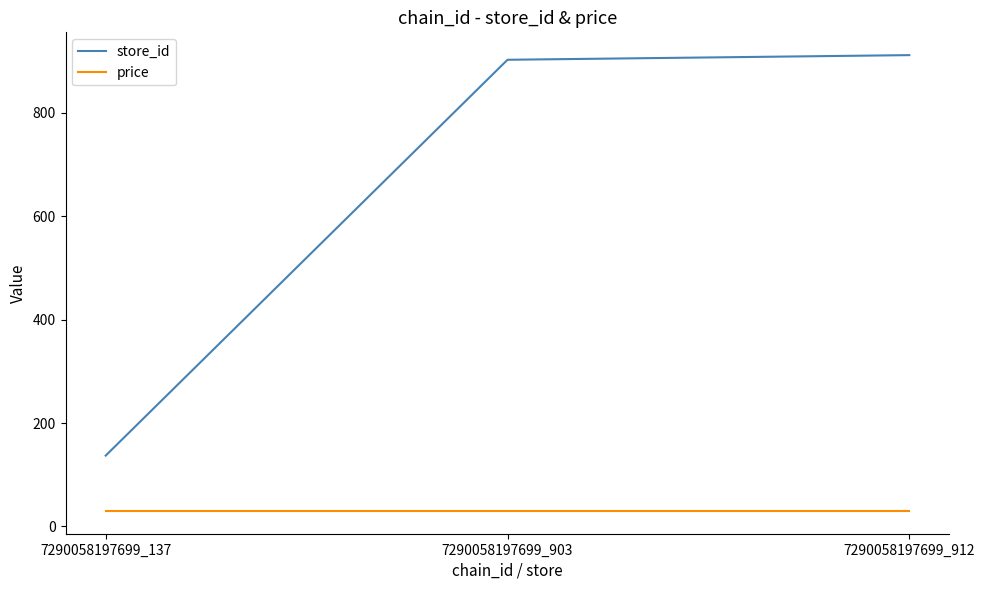

At how many categories does at least one series exceed 551?

2